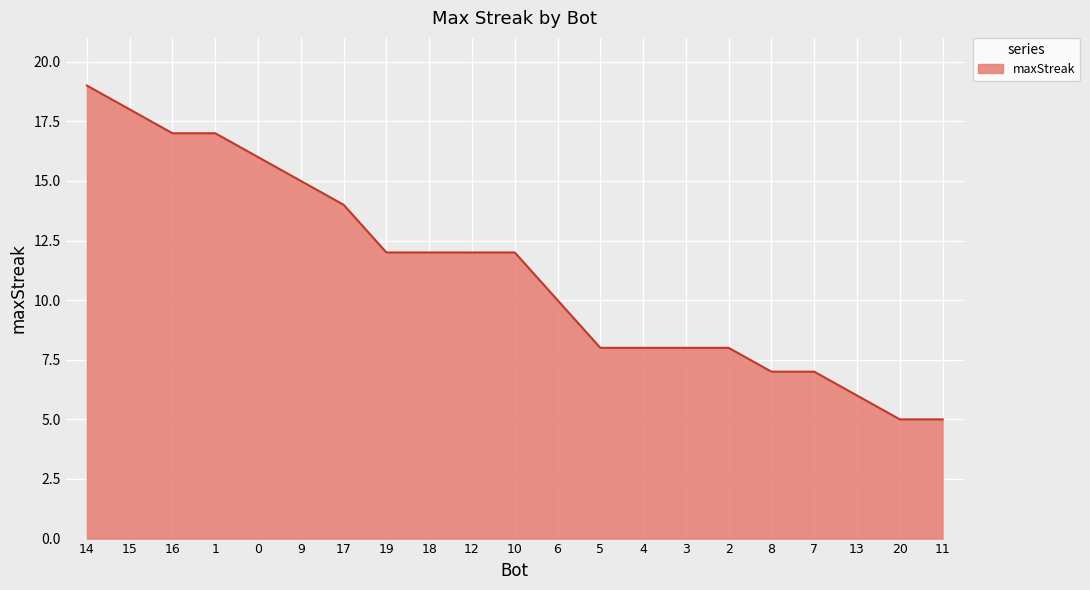

What is the difference between the maximum and minimum values?

14